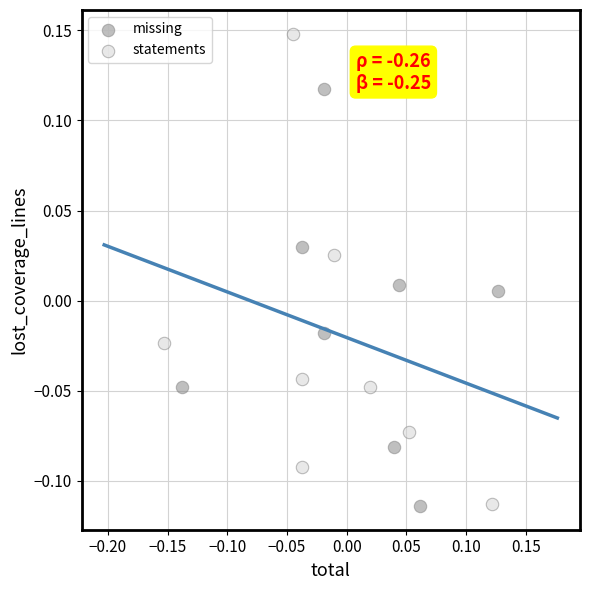

Which series reaches the maximum Y coordinate?

statements